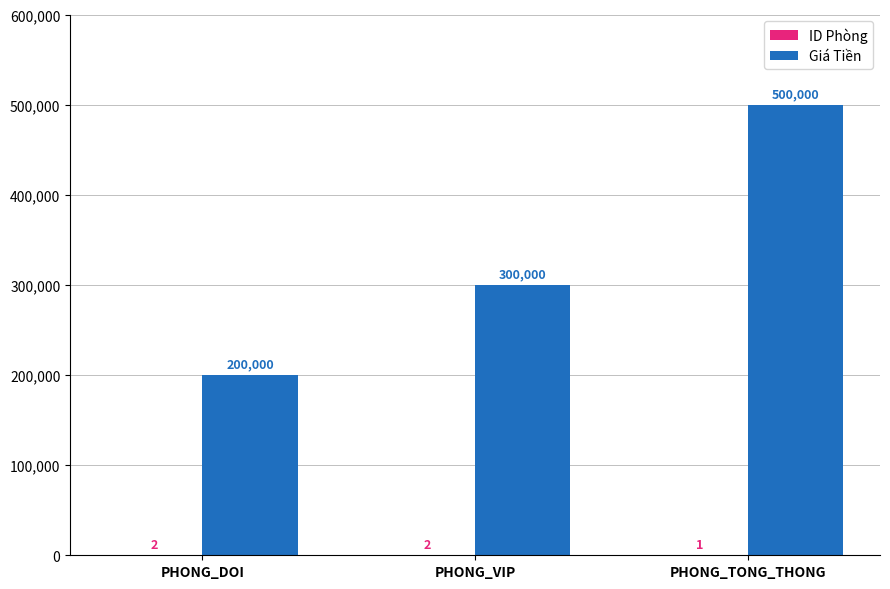

Which label corresponds to the largest value in the chart?

PHONG_TONG_THONG